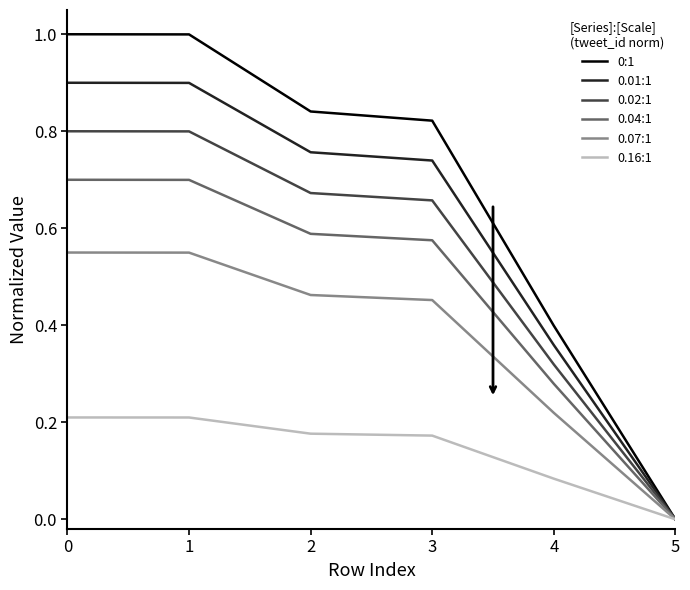

Rank the series at 0 from lowest to highest value.

0.16:1, 0.07:1, 0.04:1, 0.02:1, 0.01:1, 0:1